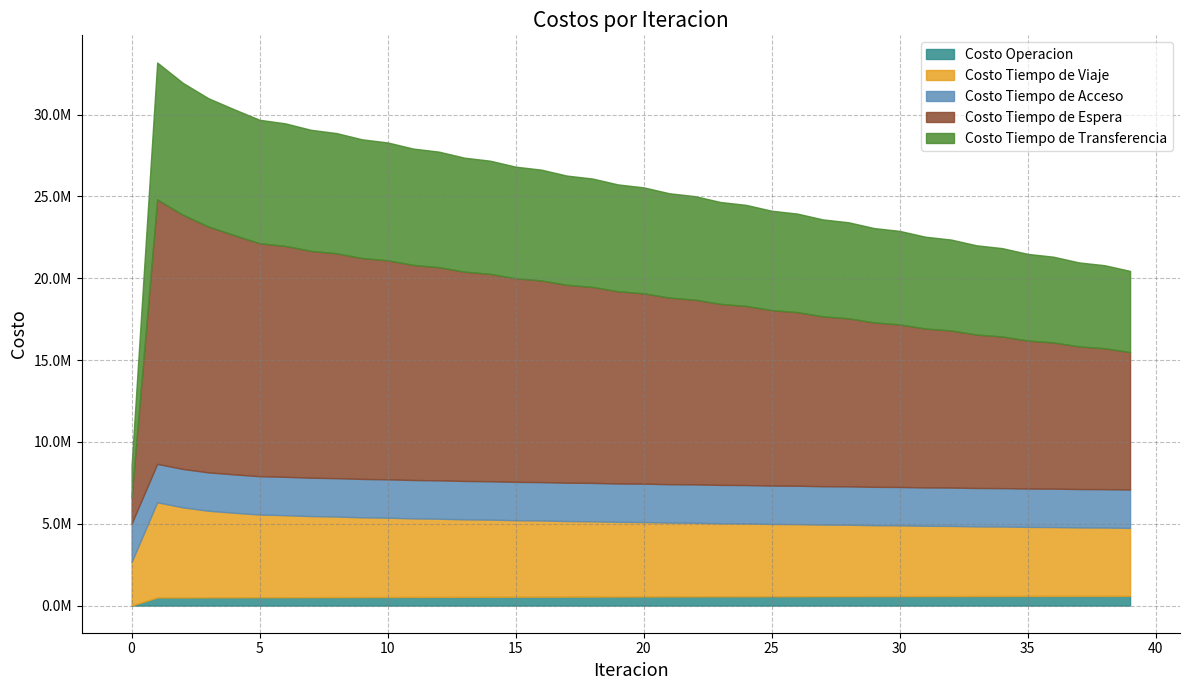

How many values in the Costo Operacion series are below 553352?

20